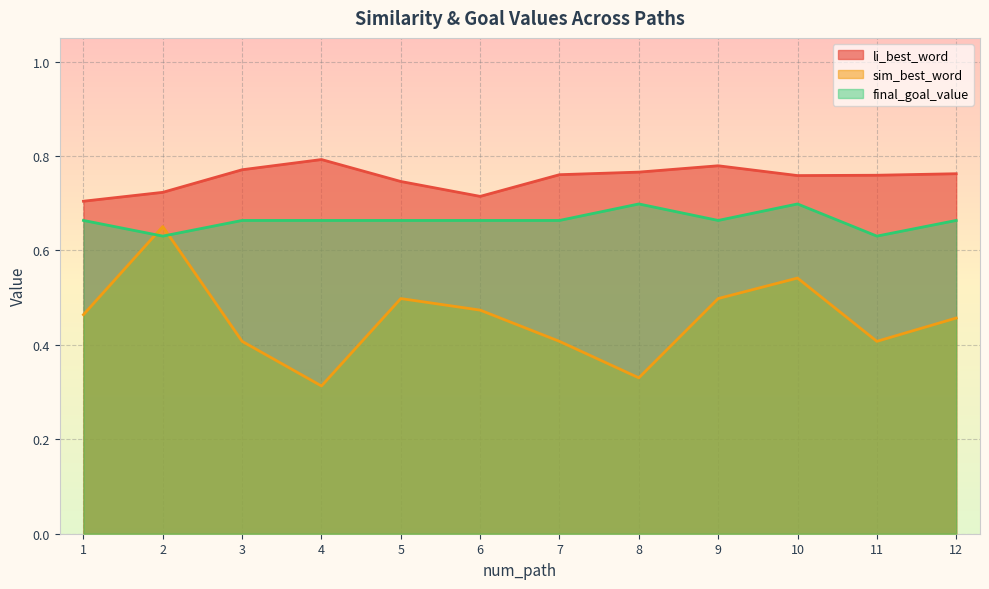

What is the difference between the highest and lowest values at 12?

0.3